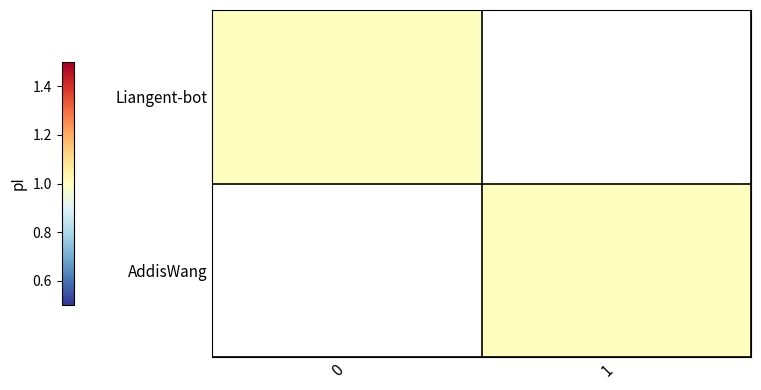

Reading left to right, list all the values displayed in this chart.

Liangent-bot: 0=1	1=0
AddisWang: 0=0	1=1